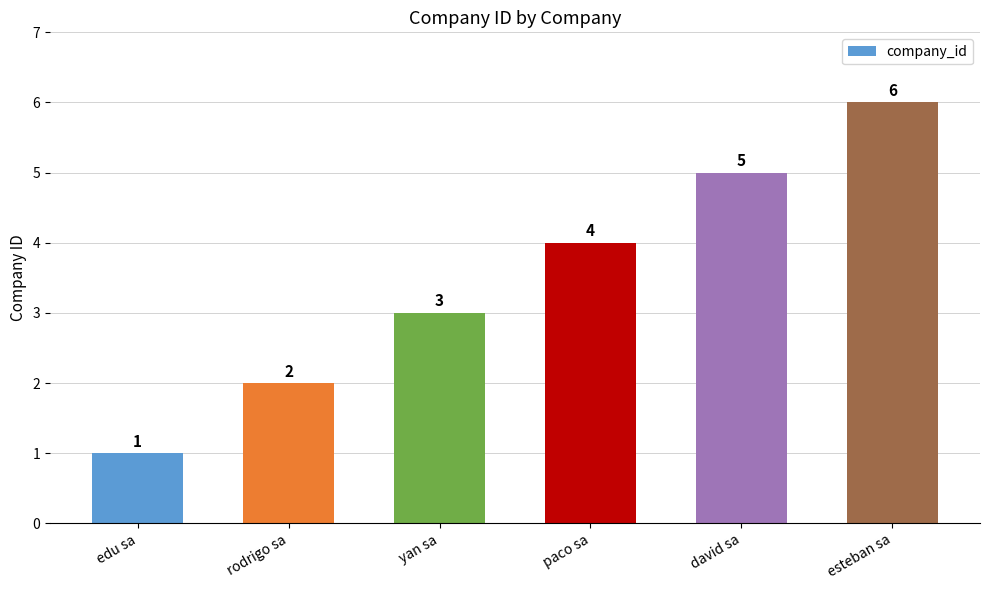

What is the difference between the maximum and second lowest values?

4